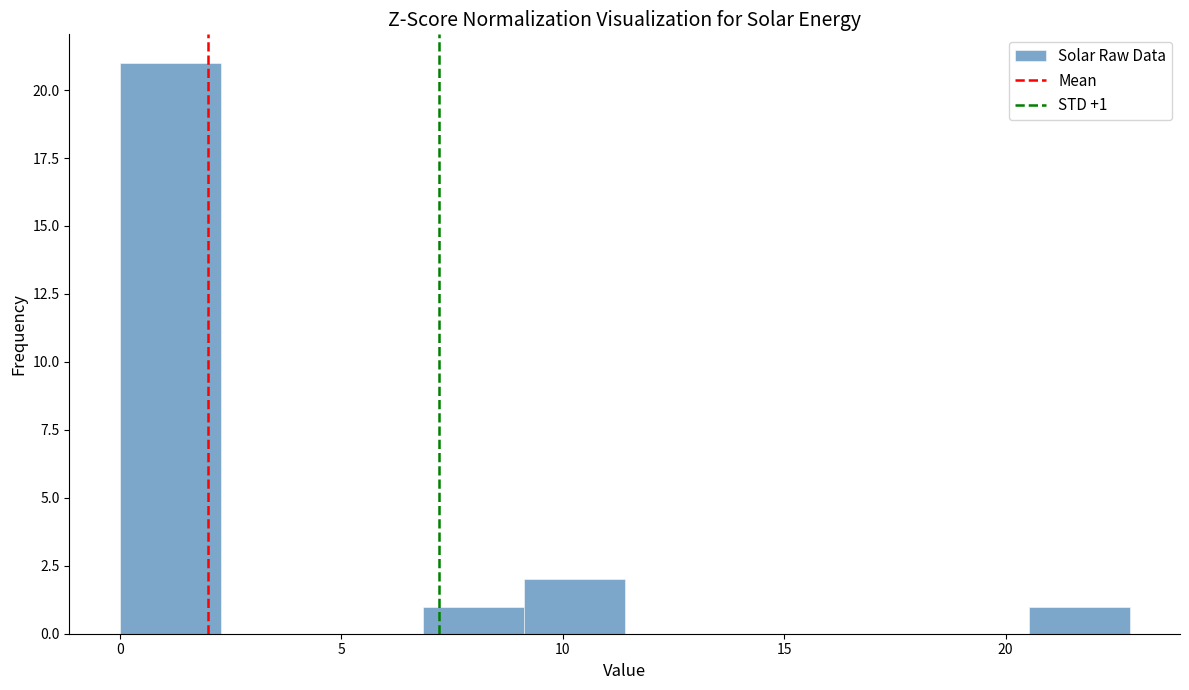

Which range on the x-axis has the tallest bar?

0.0 to 2.5